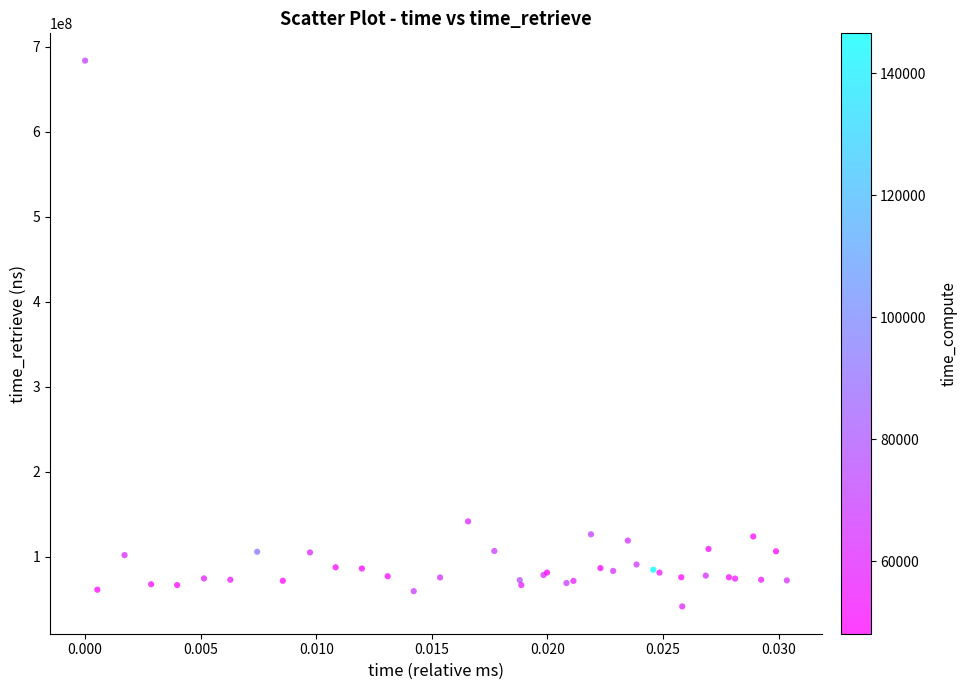

What Y value in the scatter plot is closest to 362675761?

141830041